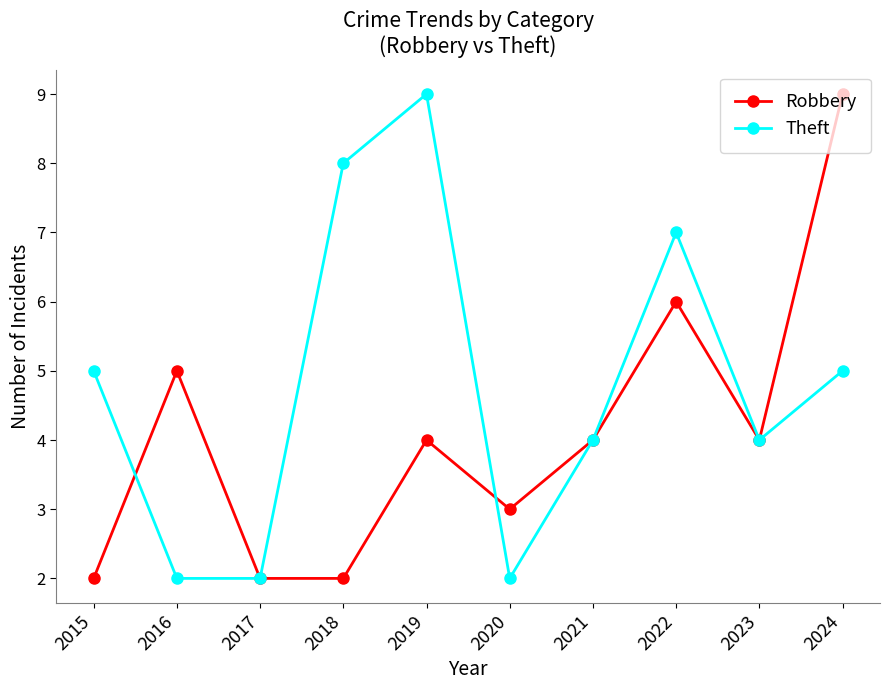

The Robbery series shows 7 at 2016. True or false?

False